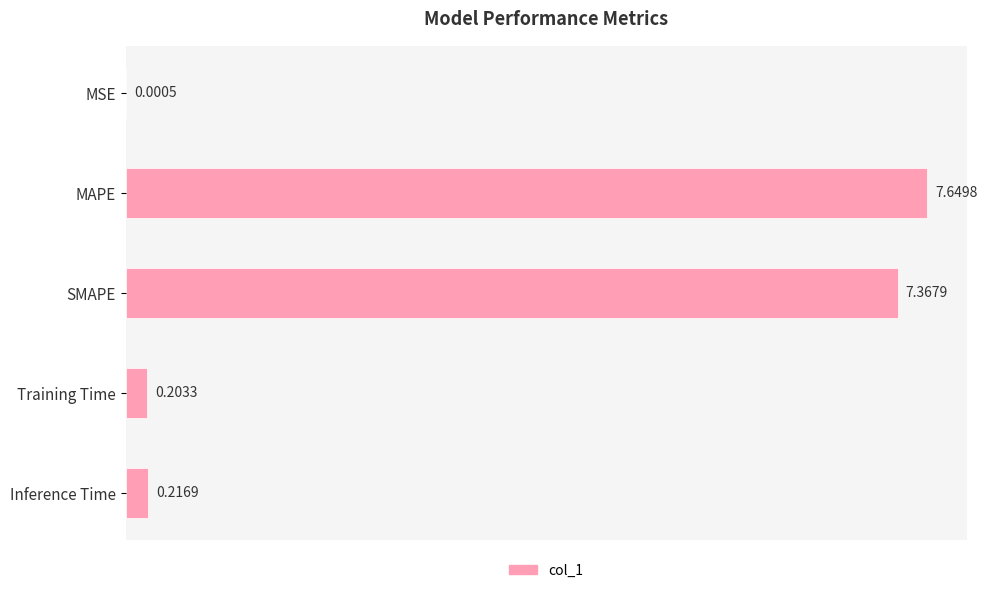

Where is the data nearest to the value 3?

Inference Time